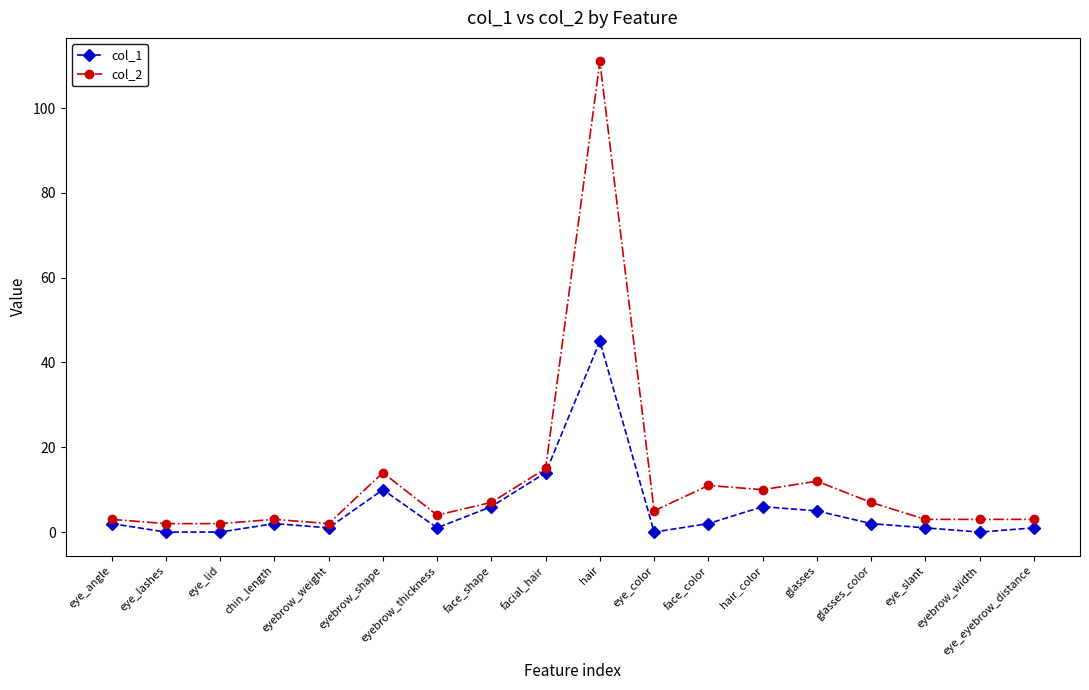

Rank the series by their maximum value, from highest to lowest.

col_2, col_1